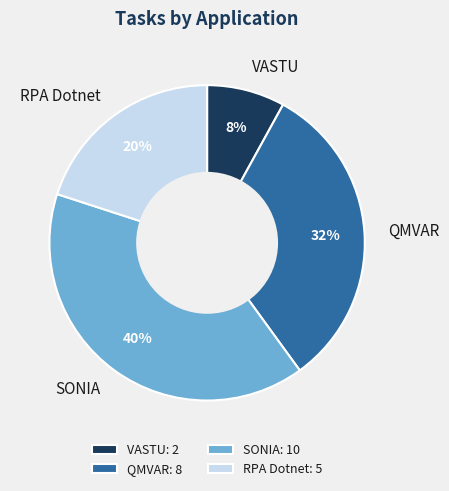

How many slices are in this pie chart?

4